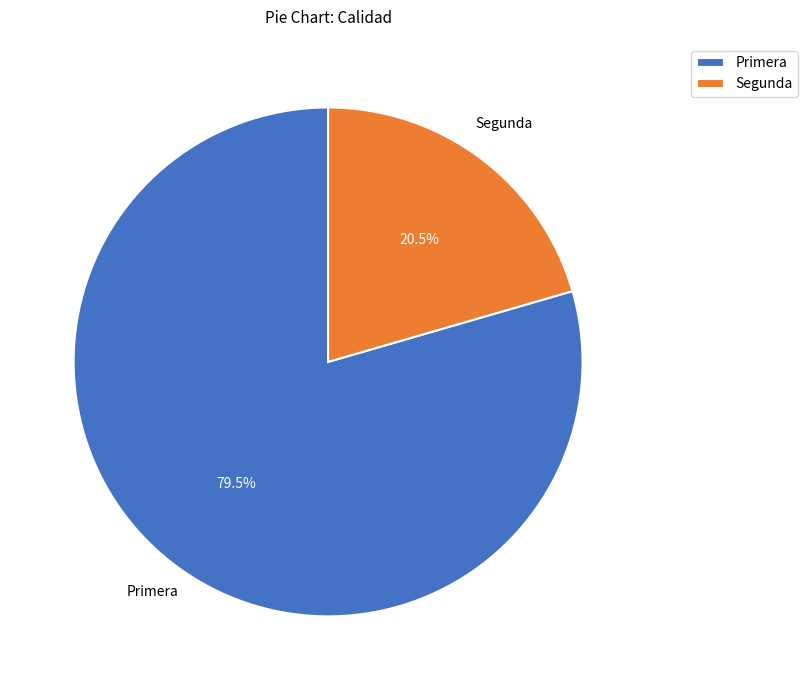

To the nearest percent, what is the average slice percentage?

50%